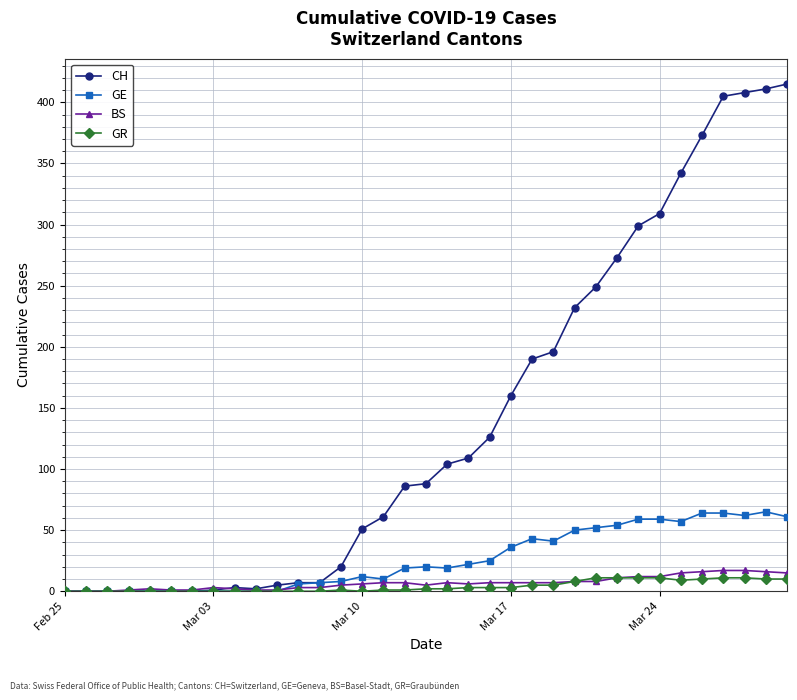

True or false: GE has more than 2 interior local peaks.

True